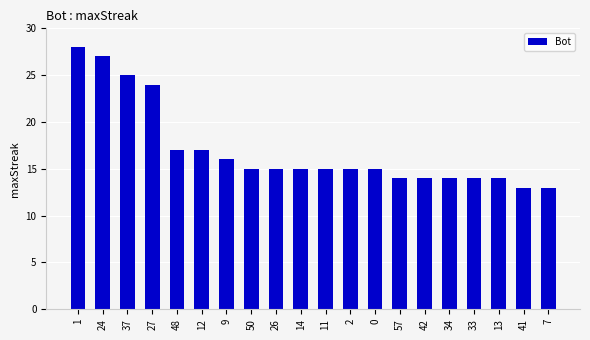

The value at 27 is 24. True or false?

True